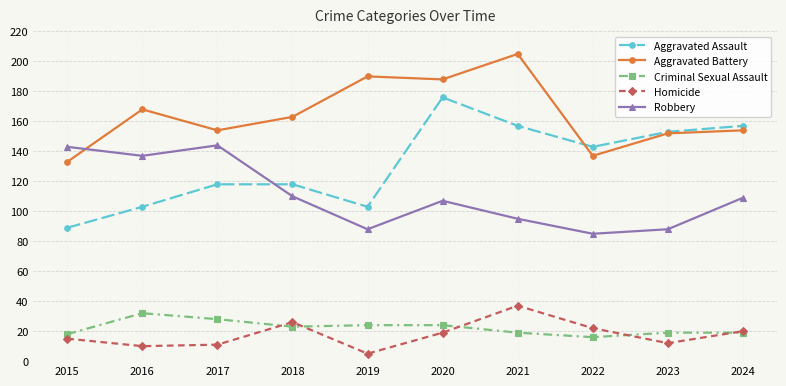

What is the value of the Aggravated Battery point at the 9th from the left?

152